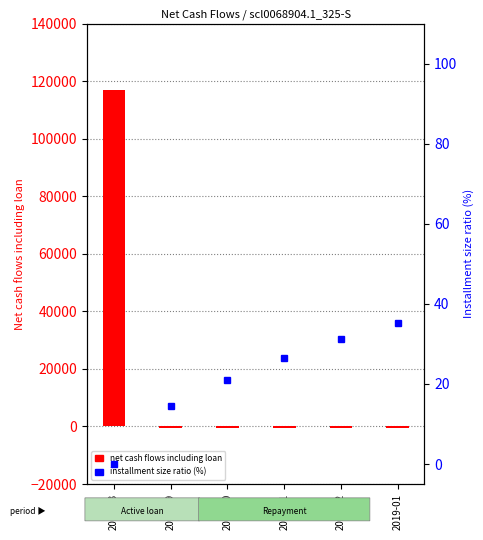

How many series are shown in this chart?

2